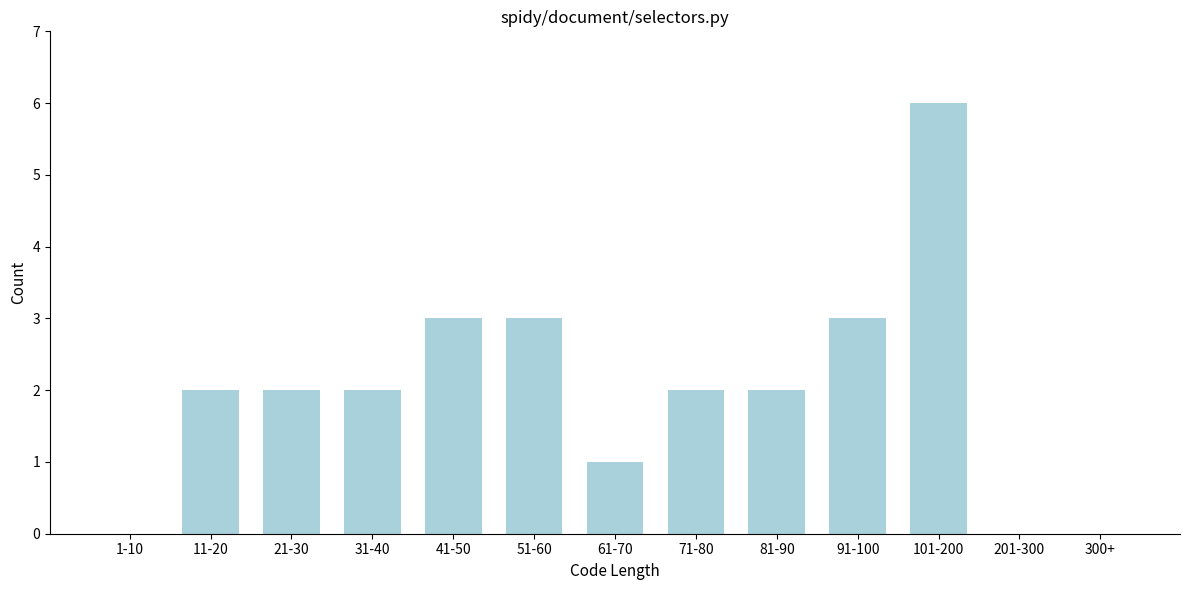

Reading right to left, extract all data points from this chart.

300+=0	201-300=0	101-200=6	91-100=3	81-90=2	71-80=2	61-70=1	51-60=3	41-50=3	31-40=2	21-30=2	11-20=2	1-10=0